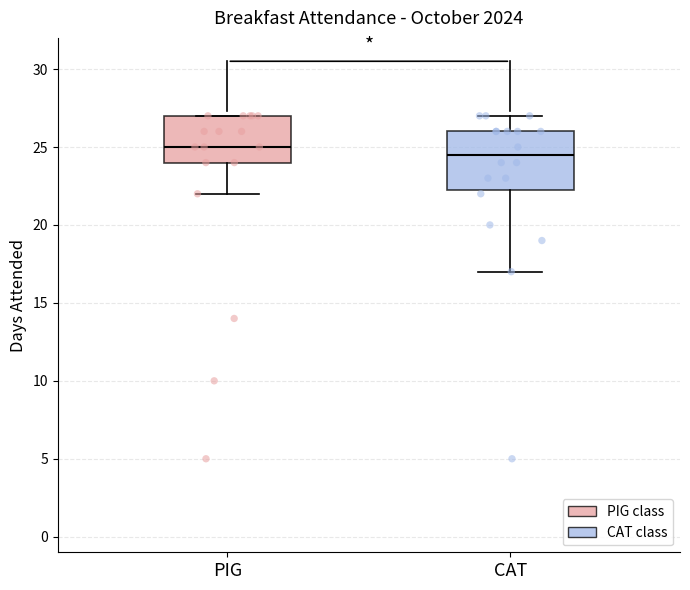

Which box is the tallest, from its lower edge to its upper edge?

CAT